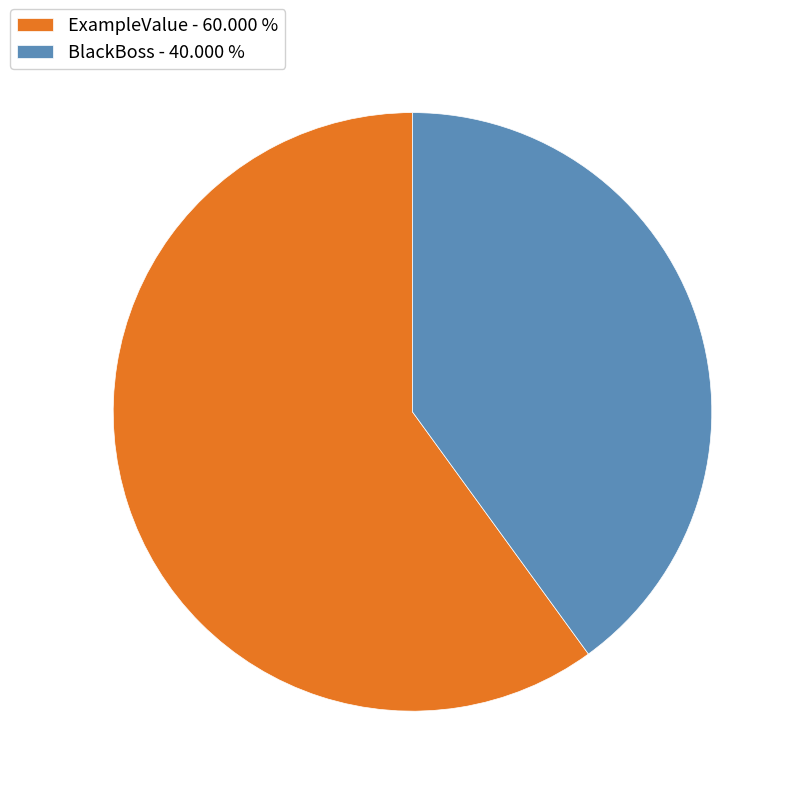

Between BlackBoss and ExampleValue, which is larger?

ExampleValue